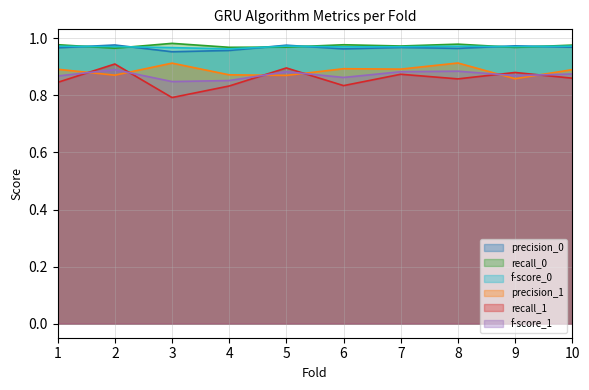

List the series in order of their peak value, highest first.

recall_0, precision_0, f-score_0, precision_1, recall_1, f-score_1